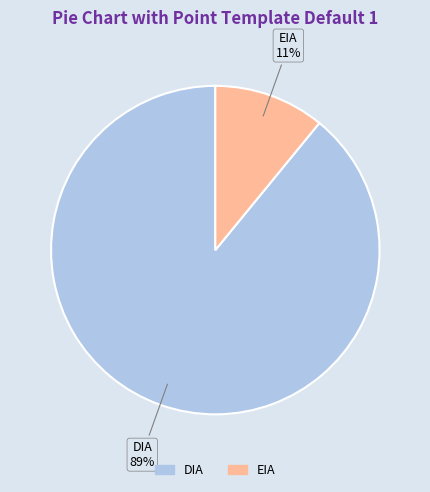

Which category has the biggest portion of the pie?

DIA